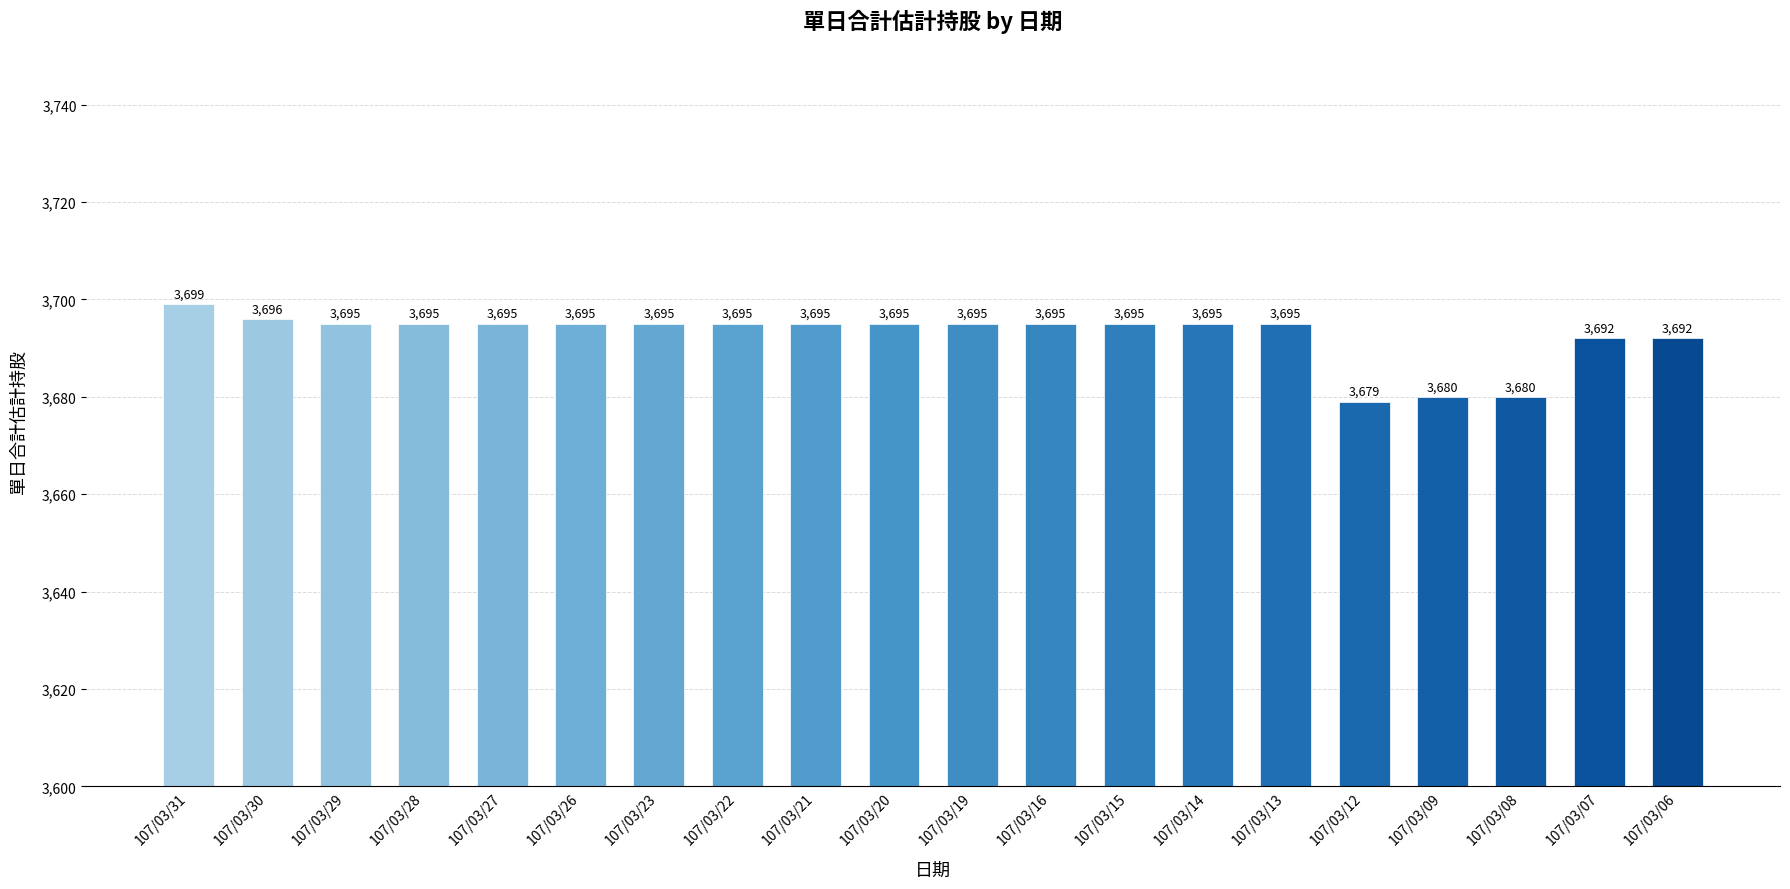

What is the ratio of the value at 107/03/19 to the value at 107/03/26?

1.0